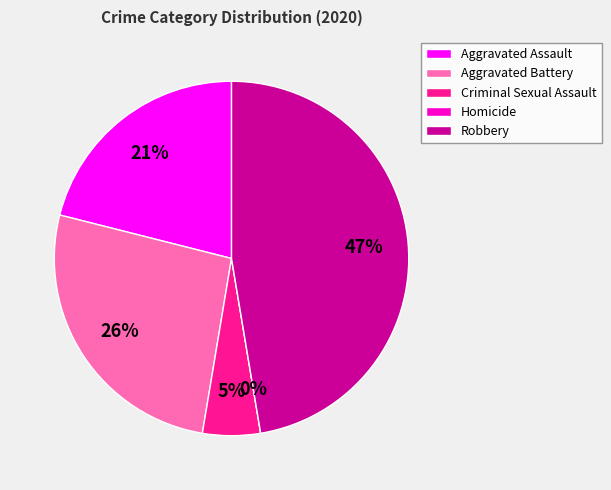

Which category has the smallest portion of the pie?

Homicide